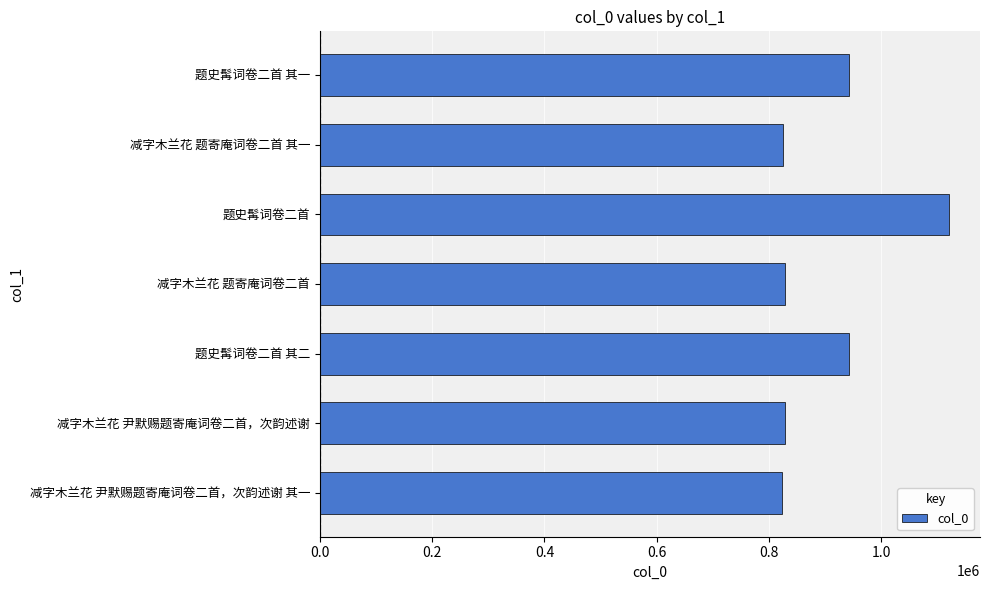

Where is the data nearest to the value 971044?

题史髯词卷二首 其一